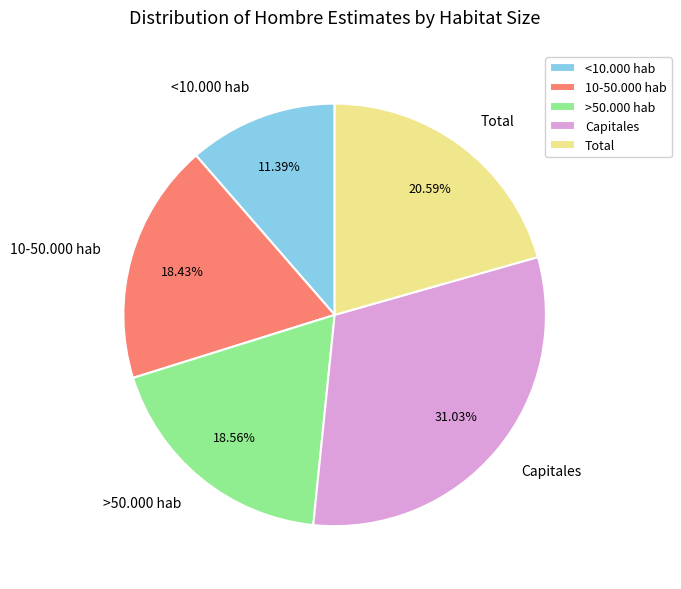

To the nearest percent, what portion does Total represent?

21%